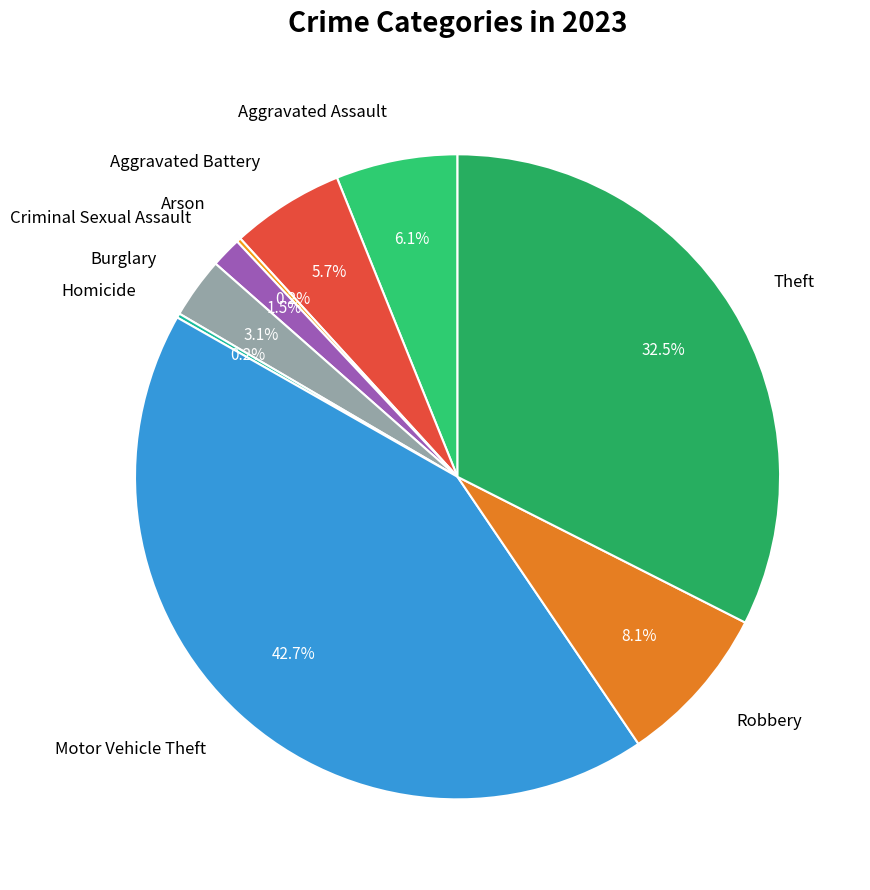

Is Burglary the majority of the pie?

No